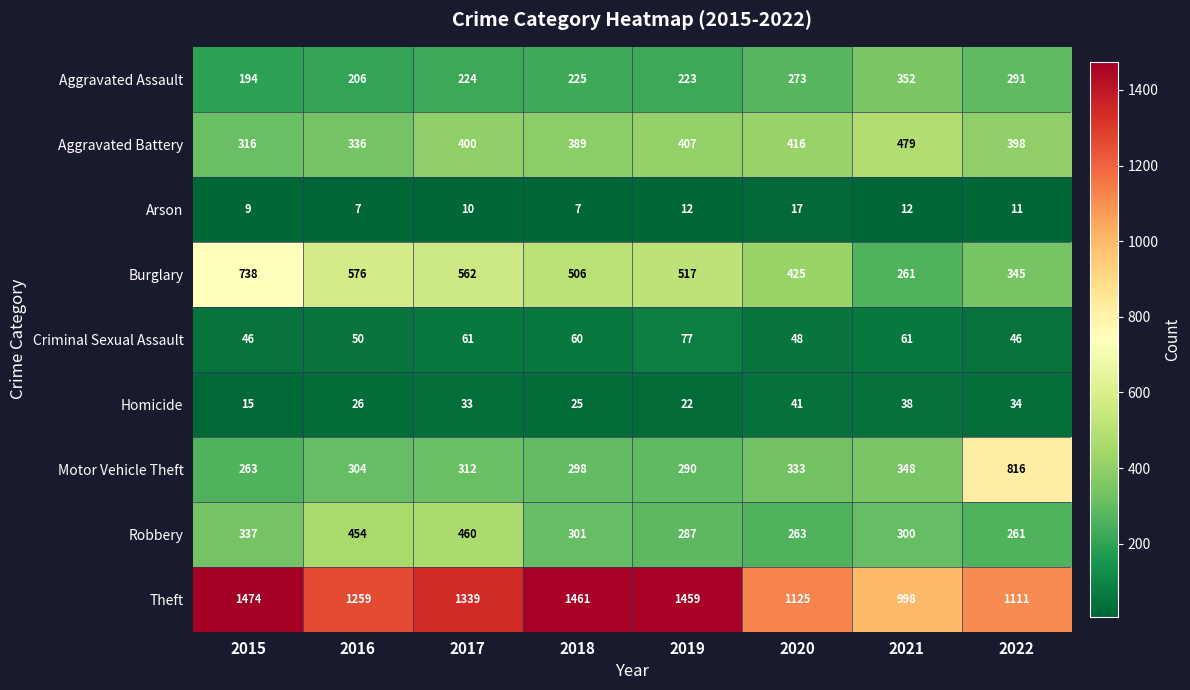

The Aggravated Battery series shows 179 at 2020. True or false?

False